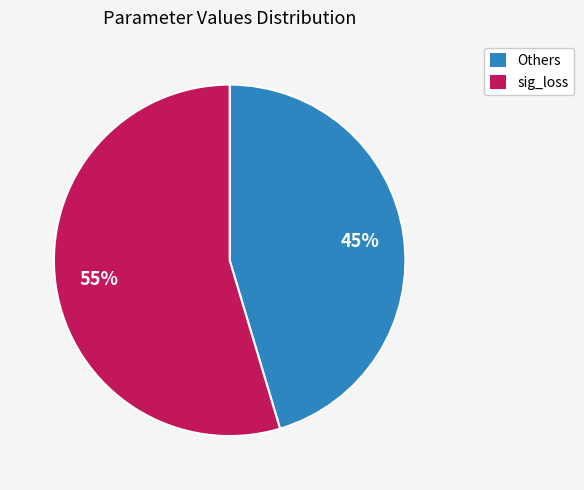

Count the number of slices in the pie.

2